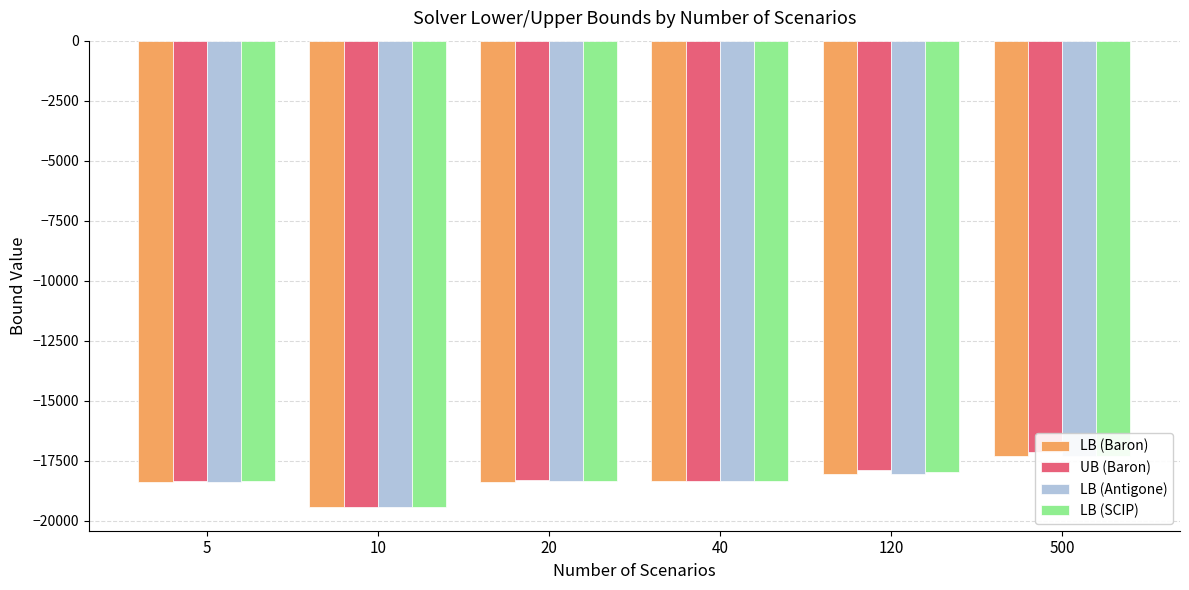

What is the difference between the maximum and minimum values in the LB (Antigone) series?

2150.4